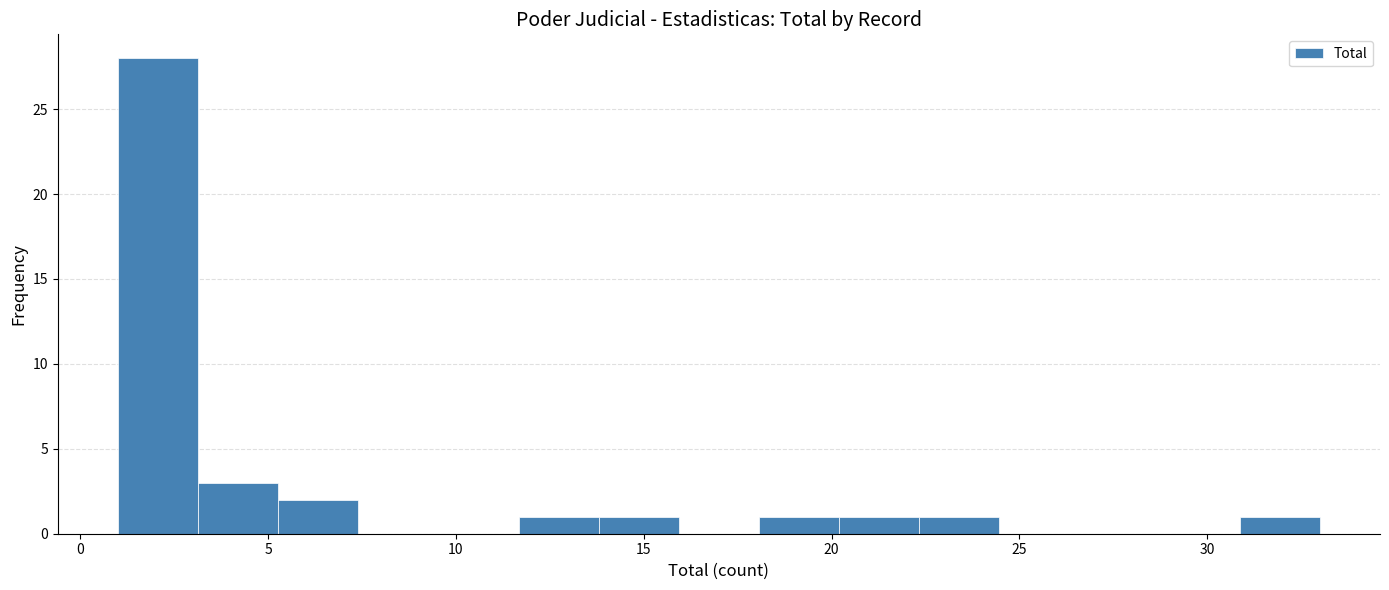

Over which range of the x-axis is the bar tallest?

1.0 to 3.0